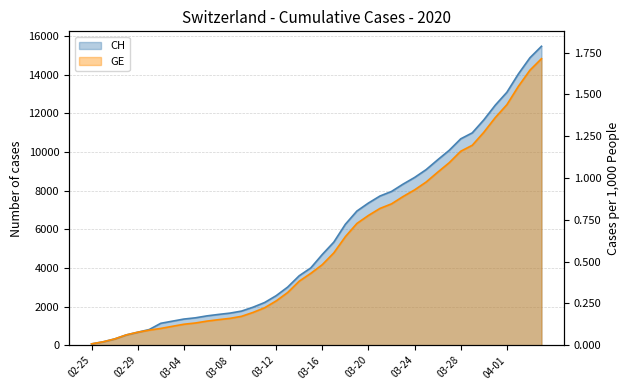

True or false: GE has more than 0 points higher than both neighbors.

False